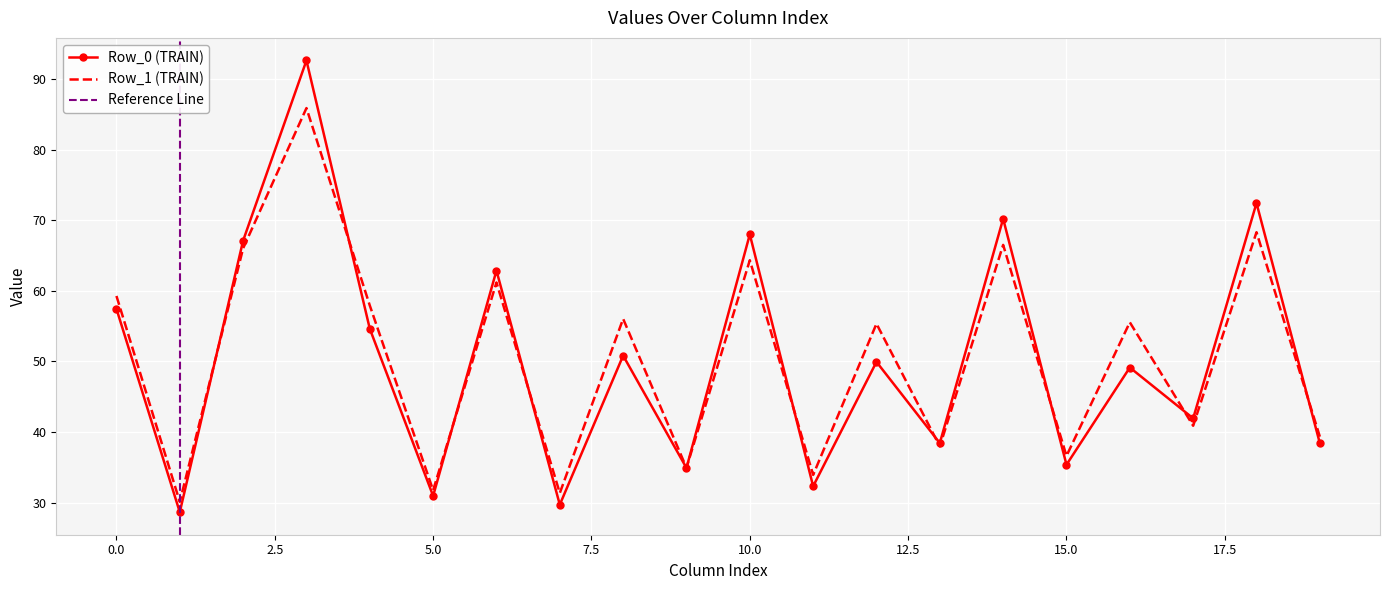

True or false: Row_1 (TRAIN) has a value of 59.3 at 0.0.

True